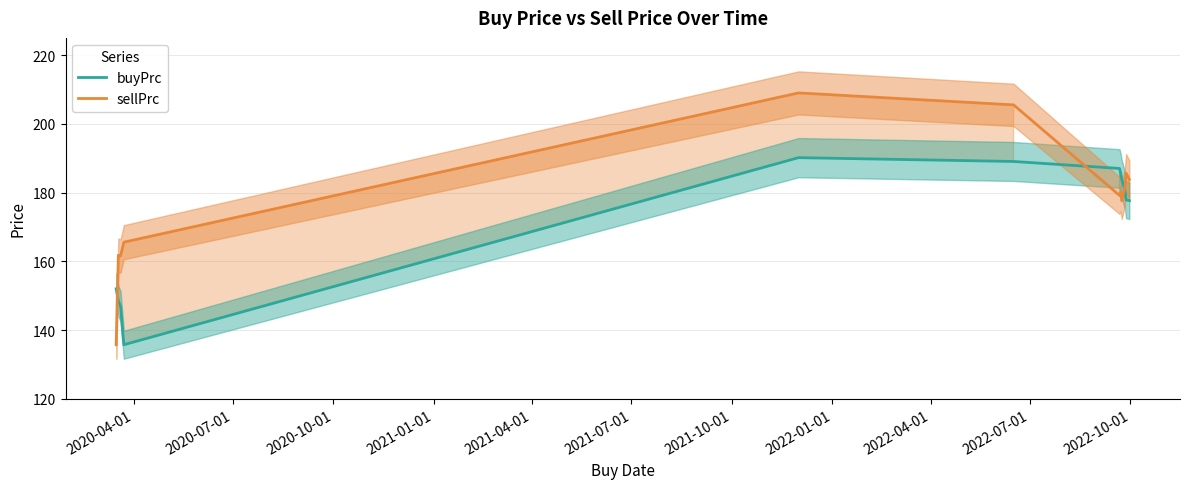

Reading right to left, what are all the values shown in this chart?

buyPrc: 177.6	177.9	180.6	184.0	185.8	187.0	189.1	190.2	135.7	146.8	148.5	152.0
sellPrc: 183.8	185.6	181.6	177.6	180.1	179.2	205.5	209.0	165.6	161.6	161.8	135.7